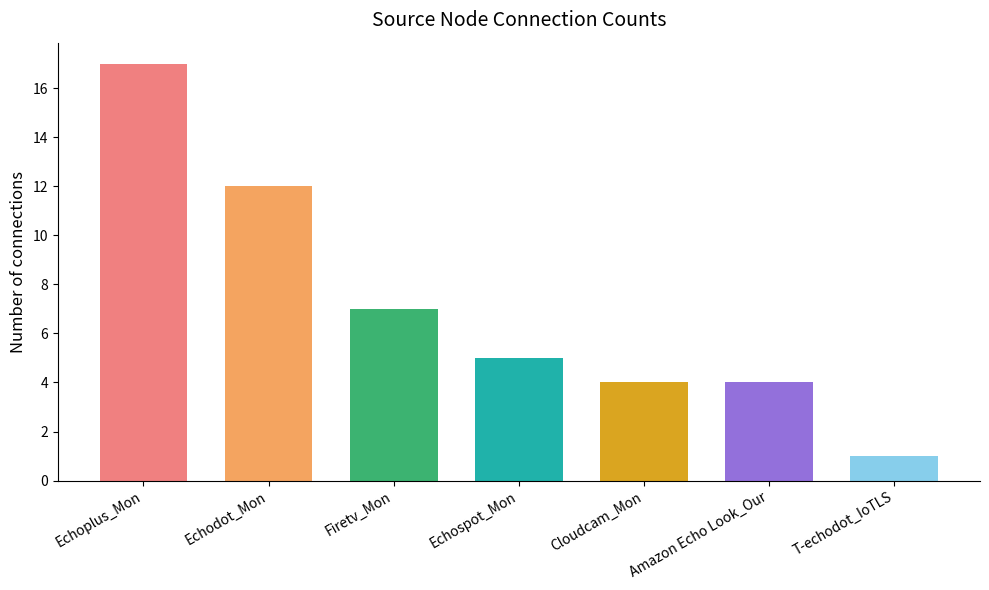

Reading left to right, what are all the values shown in this chart?

17	12	7	5	4	4	1